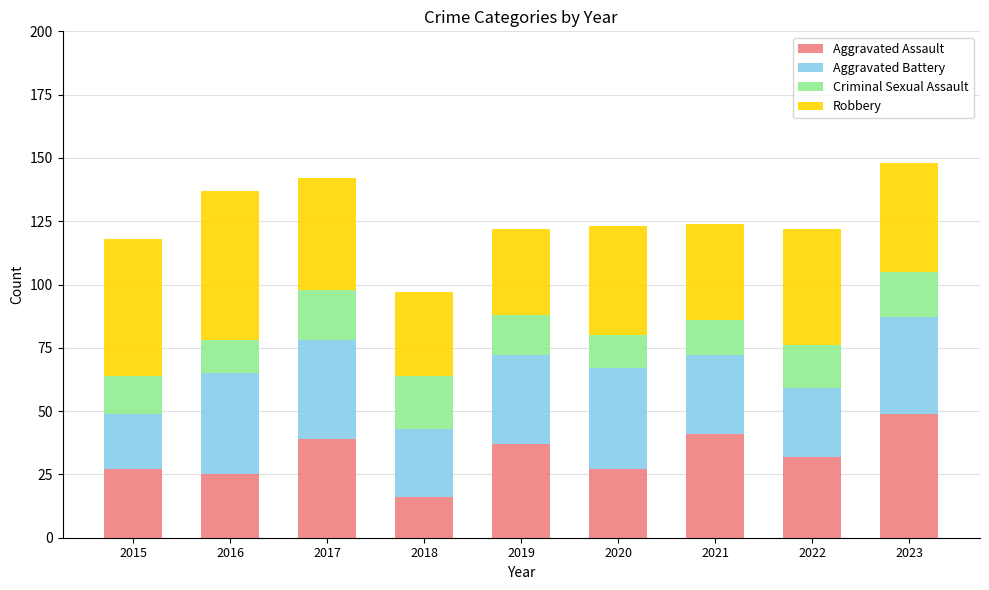

What is the total value across all series at 2020?

123